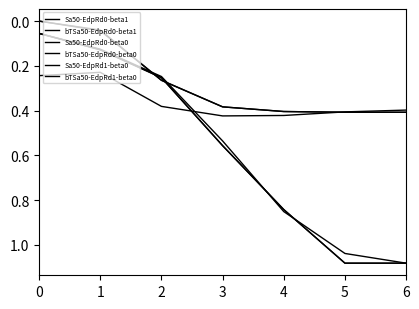

What is the value of the Sa50-EdpRd0-beta0 point at the 7th from the left?

1.1